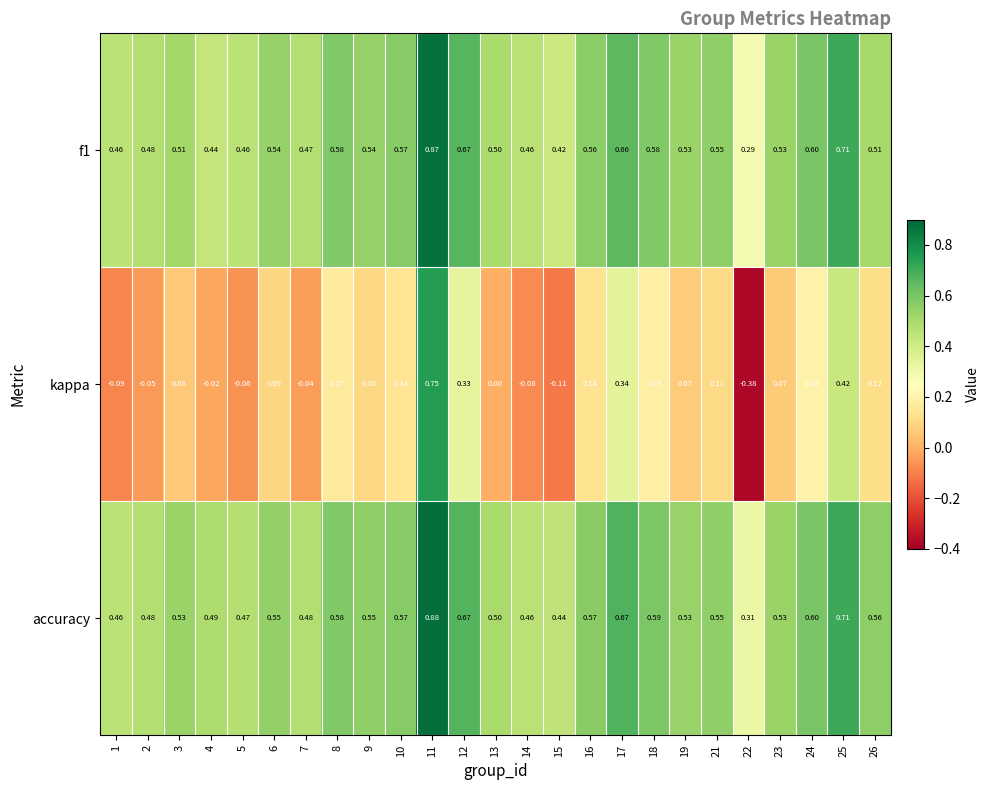

Which series changed the most between 12 and 25?

kappa